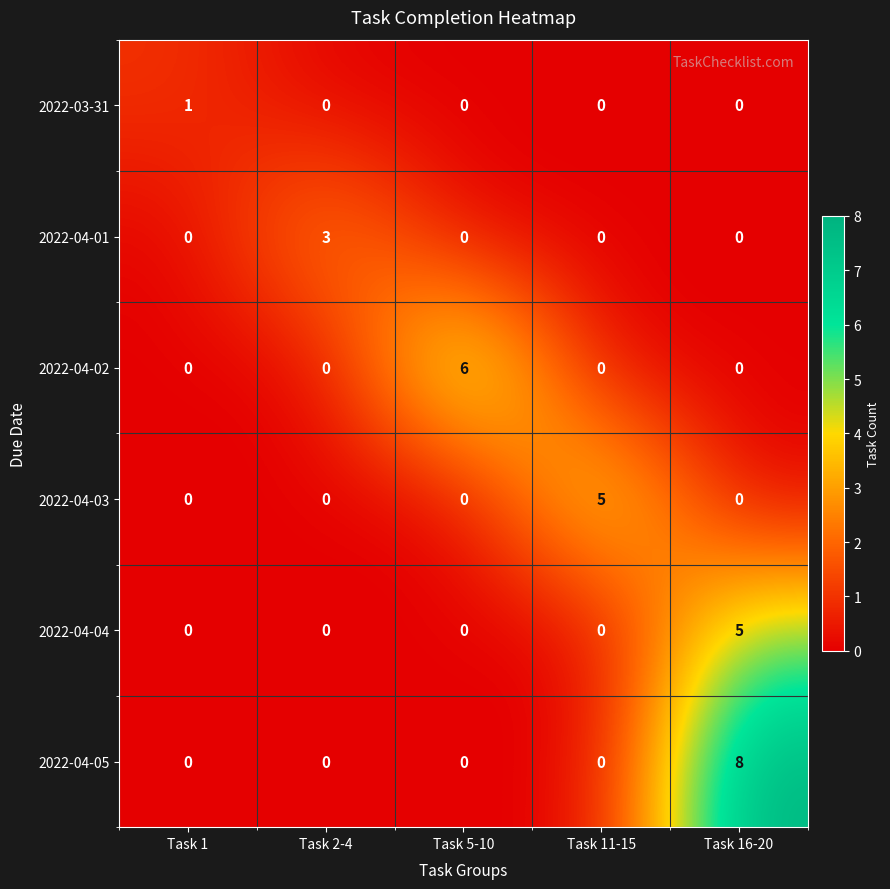

Count the 2022-04-02 values in the range 0 to 1.

4